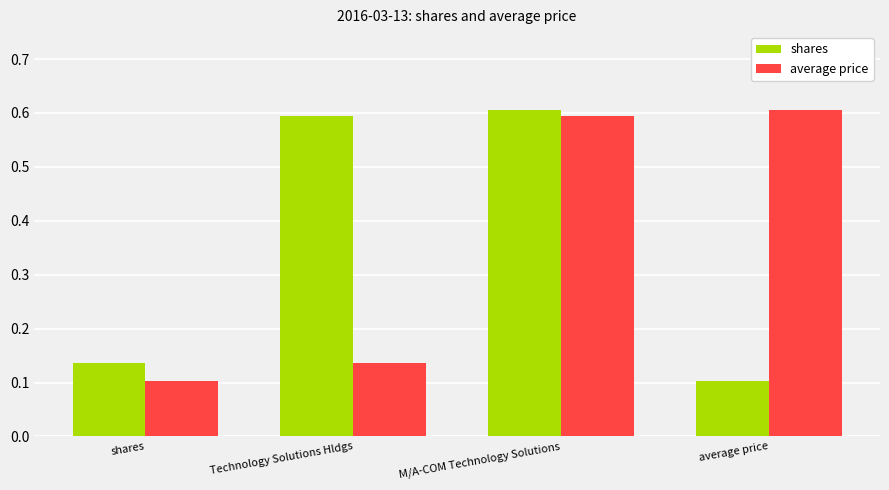

How many average price values are between 0 and 1?

4